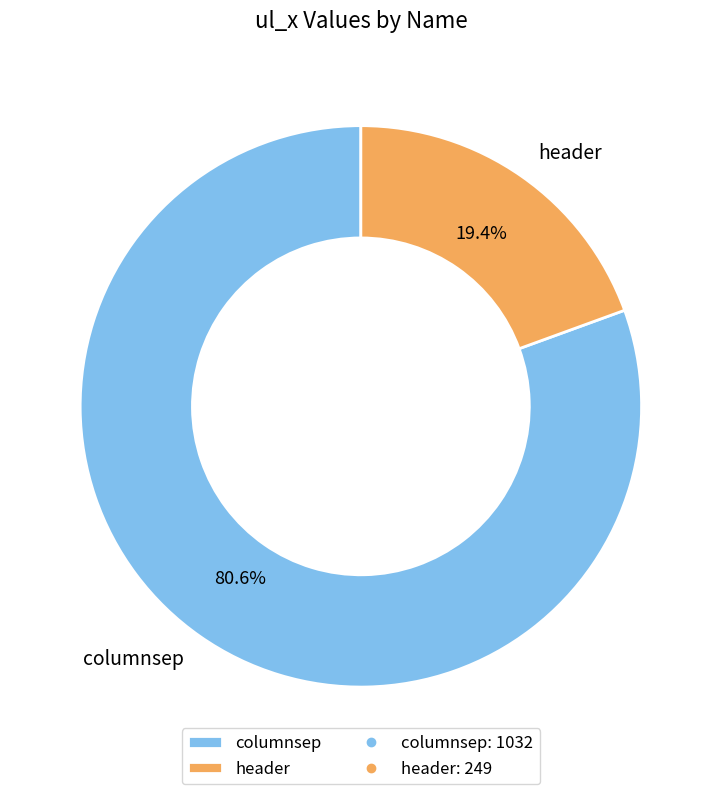

Between header and columnsep, which is larger?

columnsep